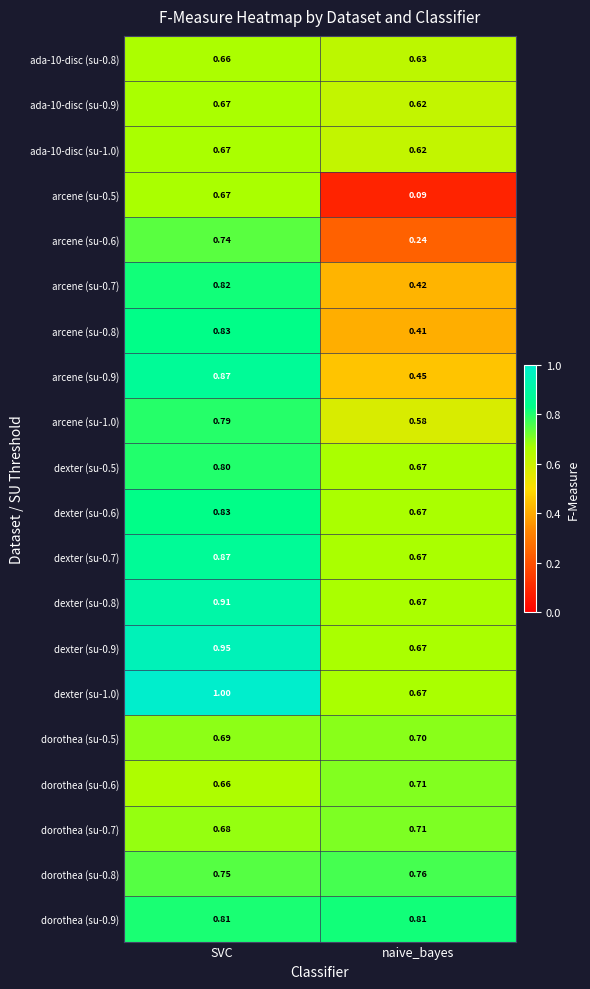

List the labels in order of dexter (su-0.9) value, smallest first.

naive_bayes, SVC